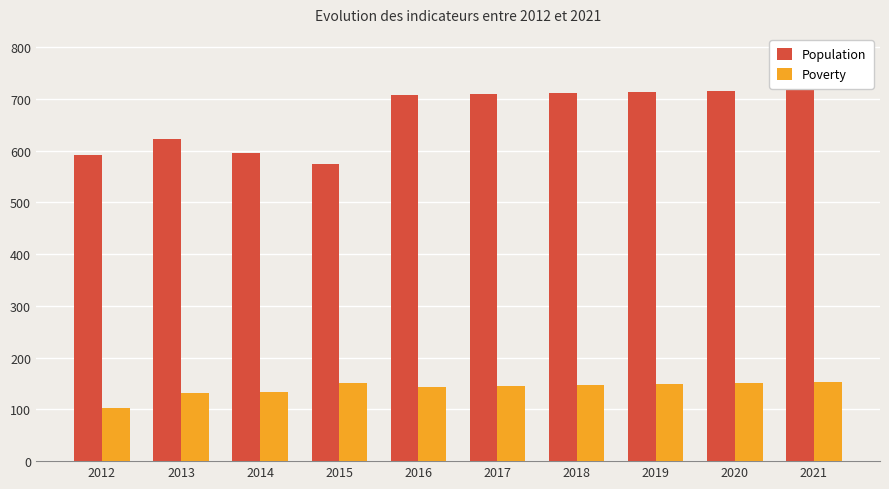

The value of Poverty at 2014 is 134. True or false?

True